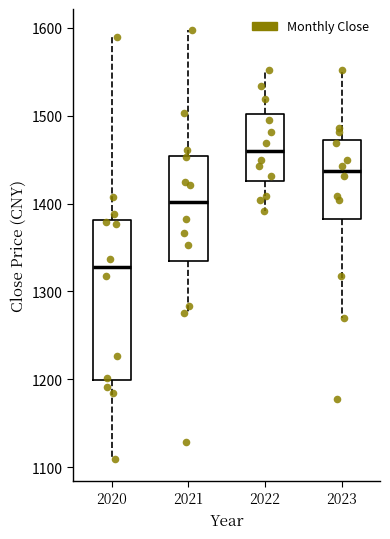

Which box has the lowest median line?

2020